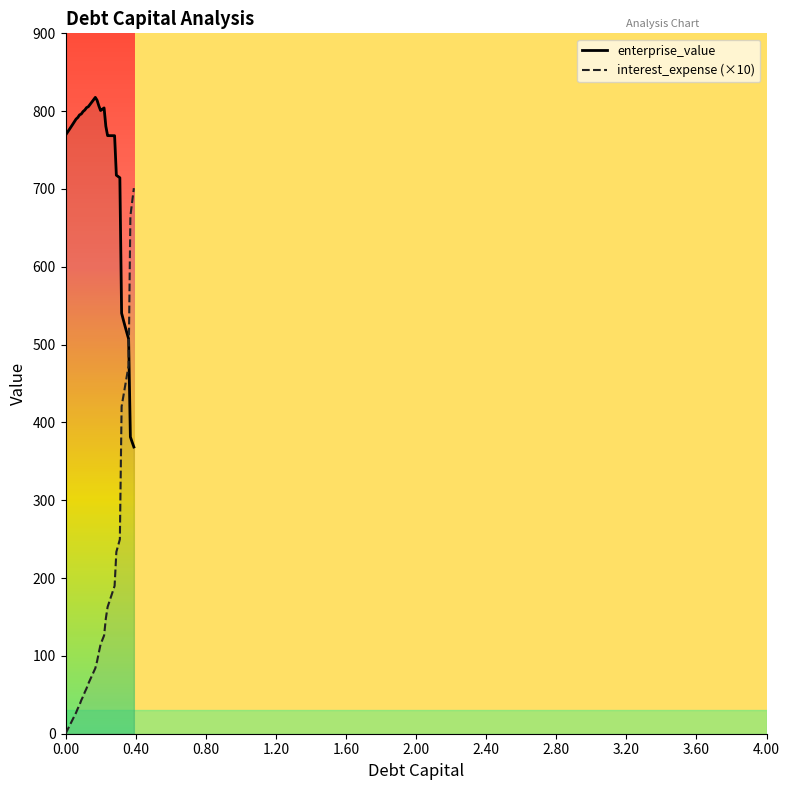

Which series has the largest range (max minus min)?

interest_expense (×10)